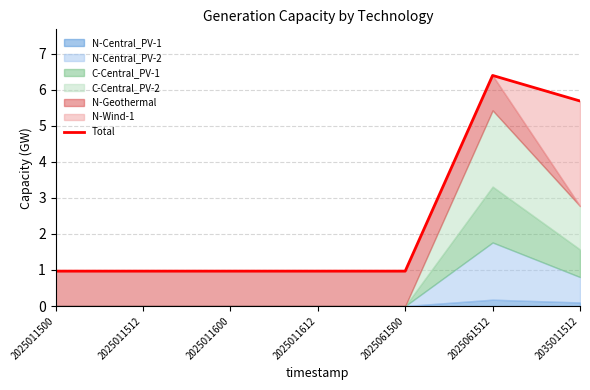

What is the approximate value at 2035011512?

5.7